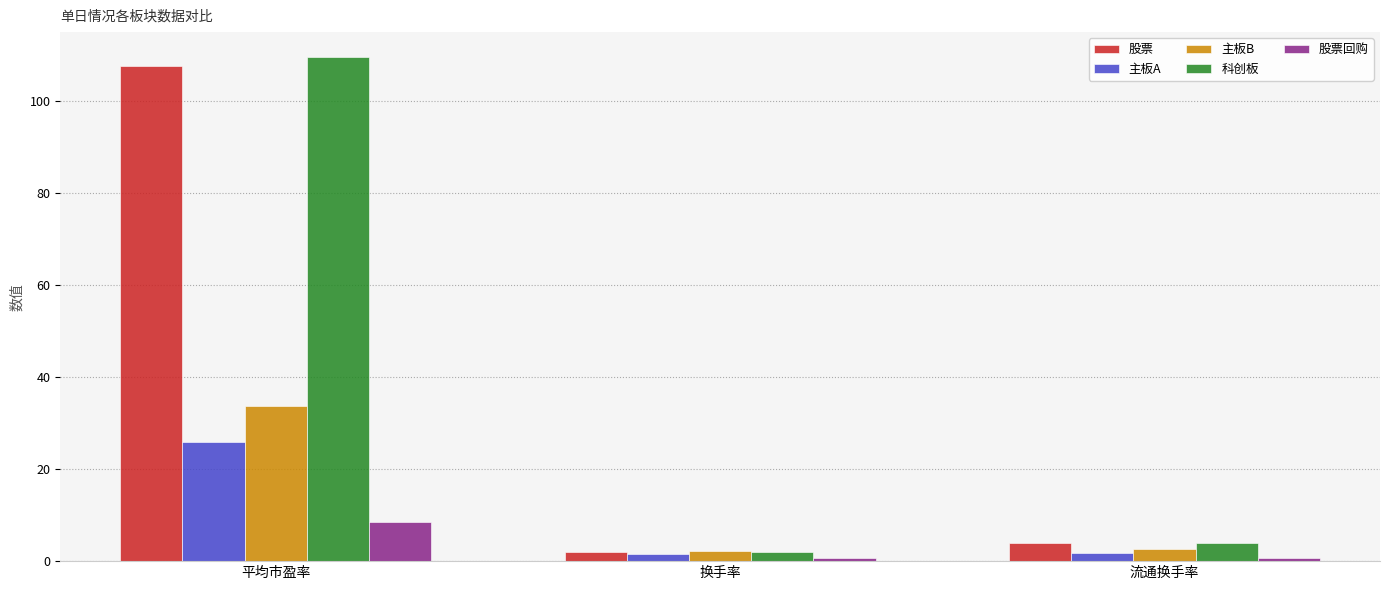

What is the difference between the maximum and minimum values in the 股票 series?

105.6